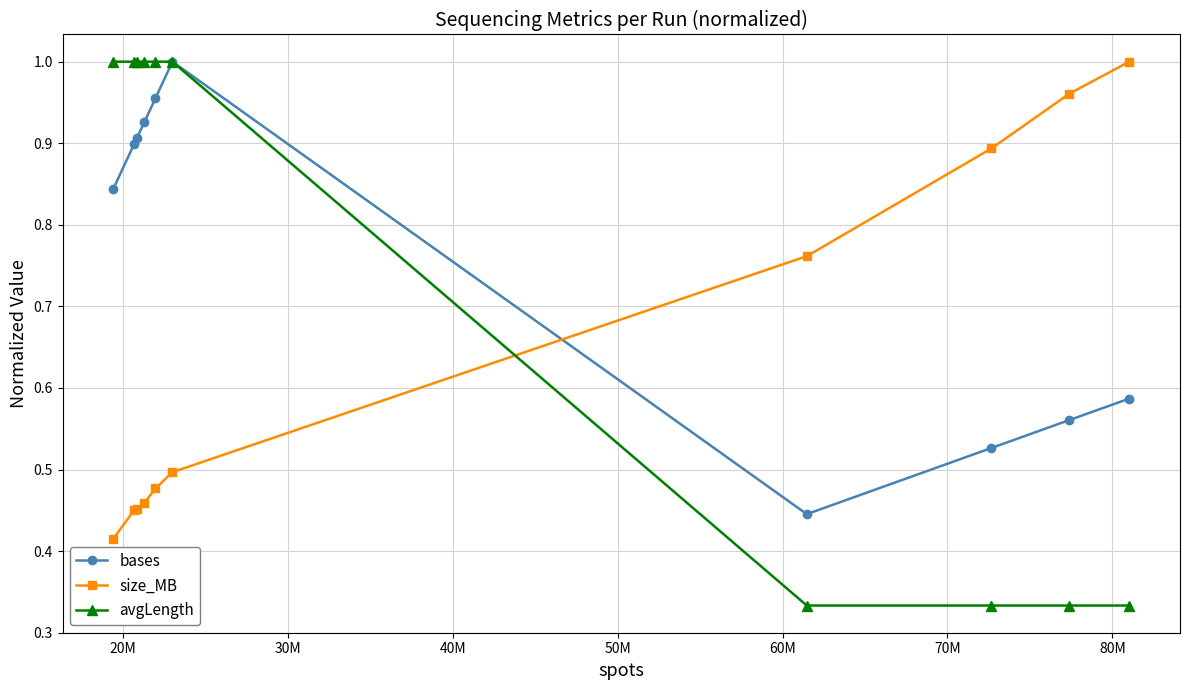

After their last crossing, which series has the higher values: bases or size_MB?

size_MB